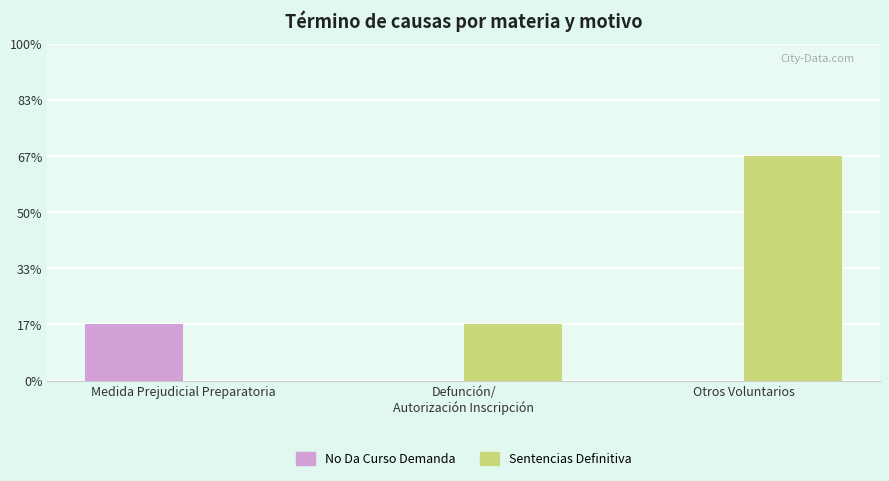

Reading left to right, transcribe all the data shown in this chart.

No Da Curso Demanda: 1	0	0
Sentencias Definitiva: 0	1	4